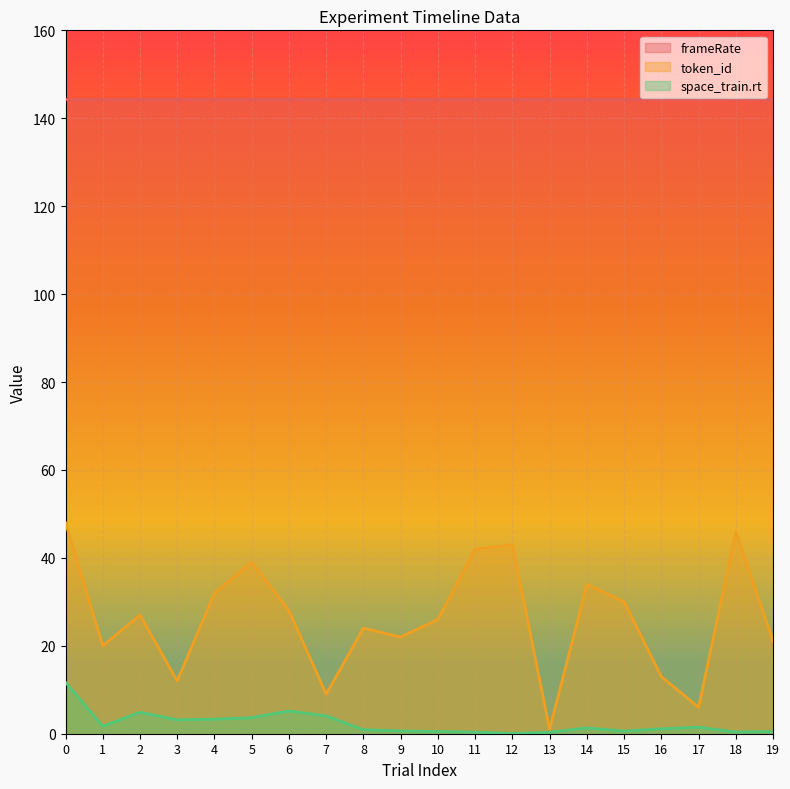

Rank the series by their average value, from lowest to highest.

space_train.rt, token_id, frameRate